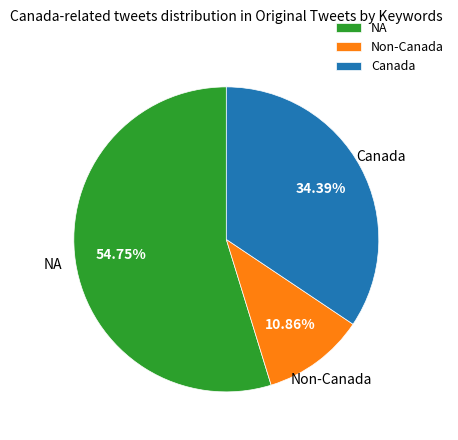

Does Canada account for over 50% of the chart?

No